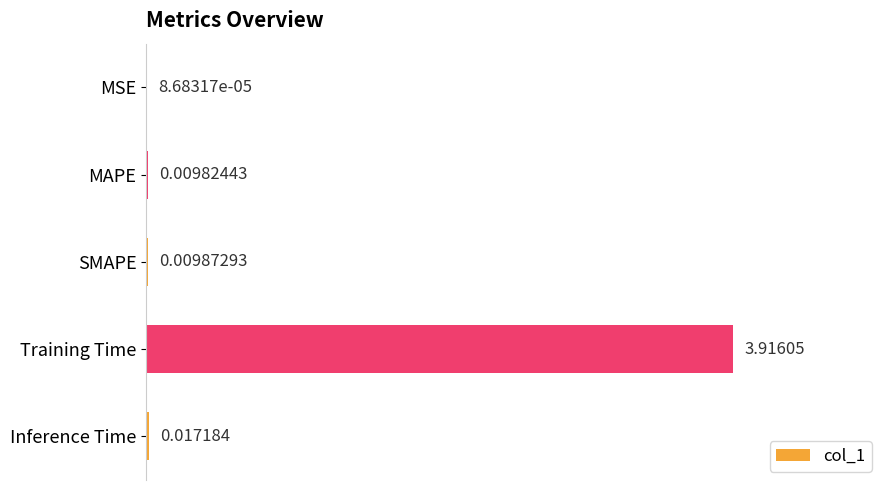

Where is the data nearest to the value 1?

Inference Time